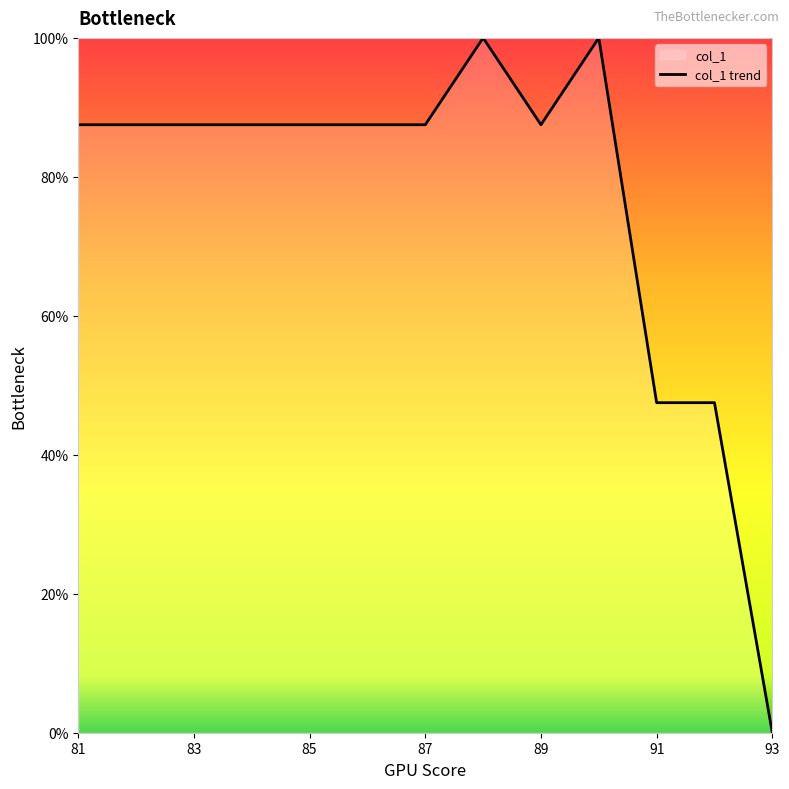

What position from the right is 81?

13